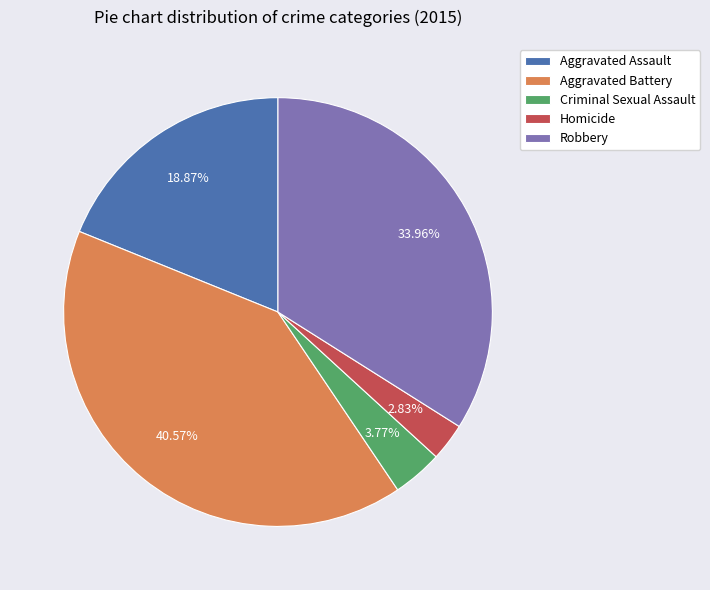

True or false: Homicide accounts for 8% of the total.

False